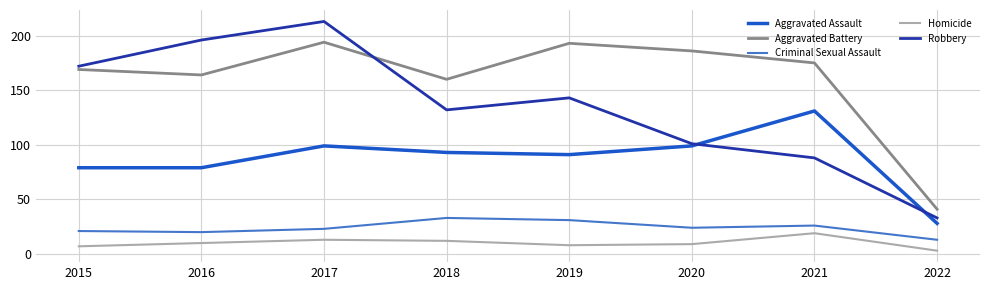

What are all the series names shown in the legend?

Aggravated Assault, Aggravated Battery, Criminal Sexual Assault, Homicide, Robbery